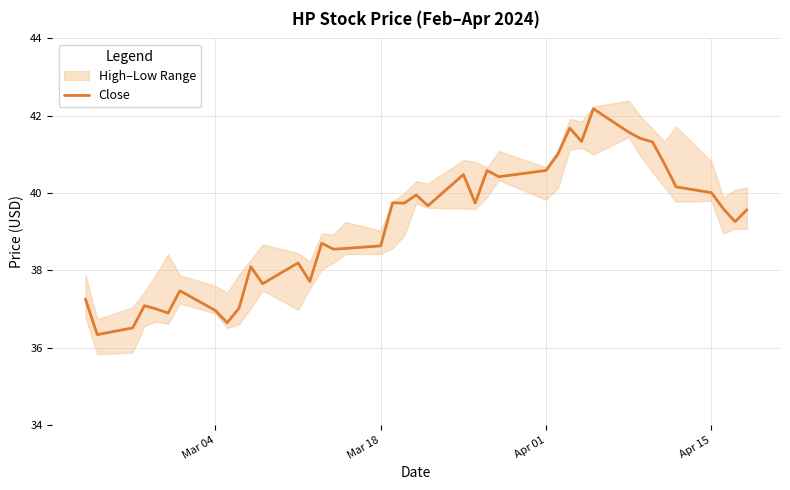

Is it true that Close equals 40.0 at Apr 15?

True